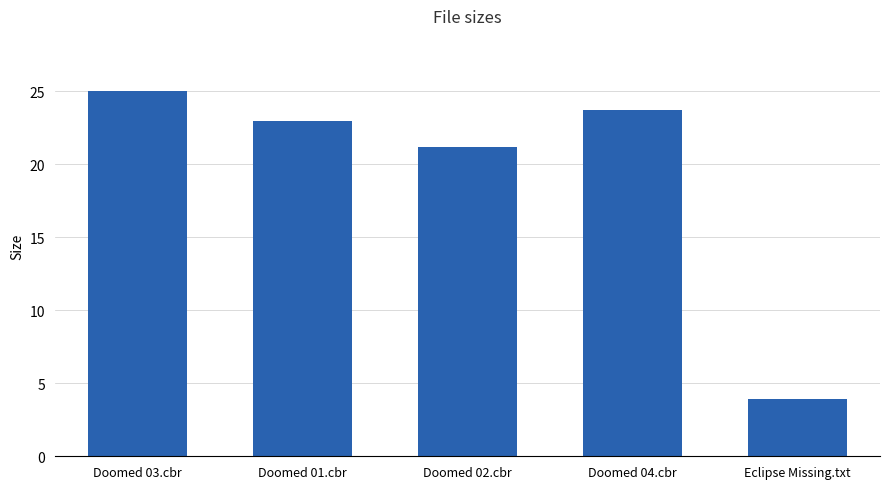

Reading left to right, transcribe all the data shown in this chart.

25.1	23.0	21.2	23.7	3.9